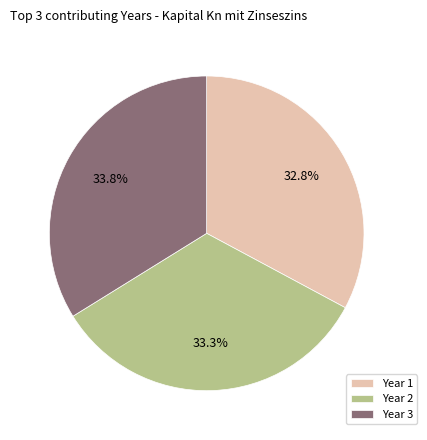

Is Year 2 the majority of the pie?

No